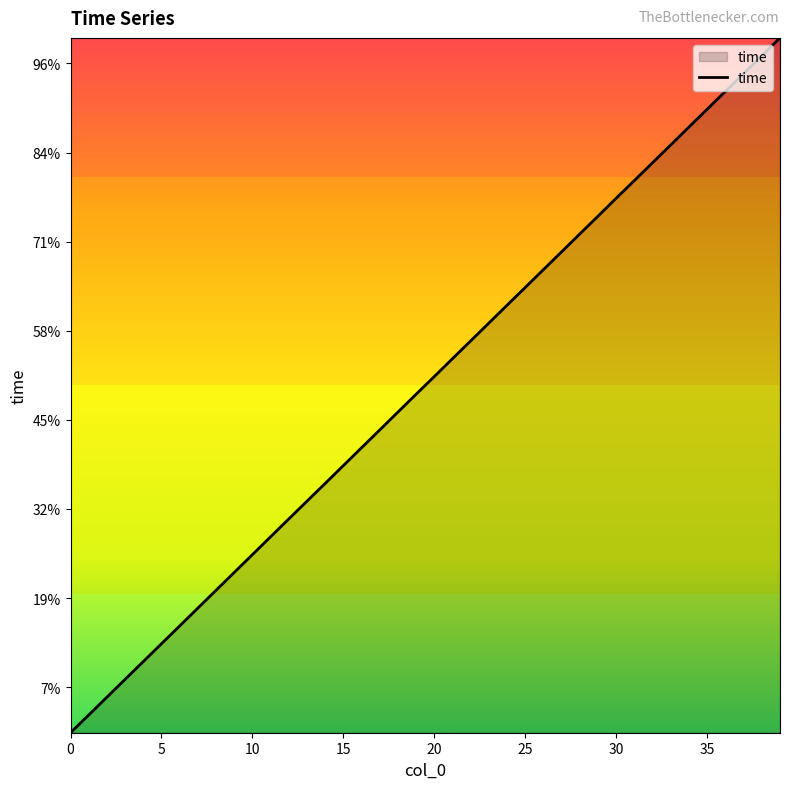

Which category has the highest value across all series?

39